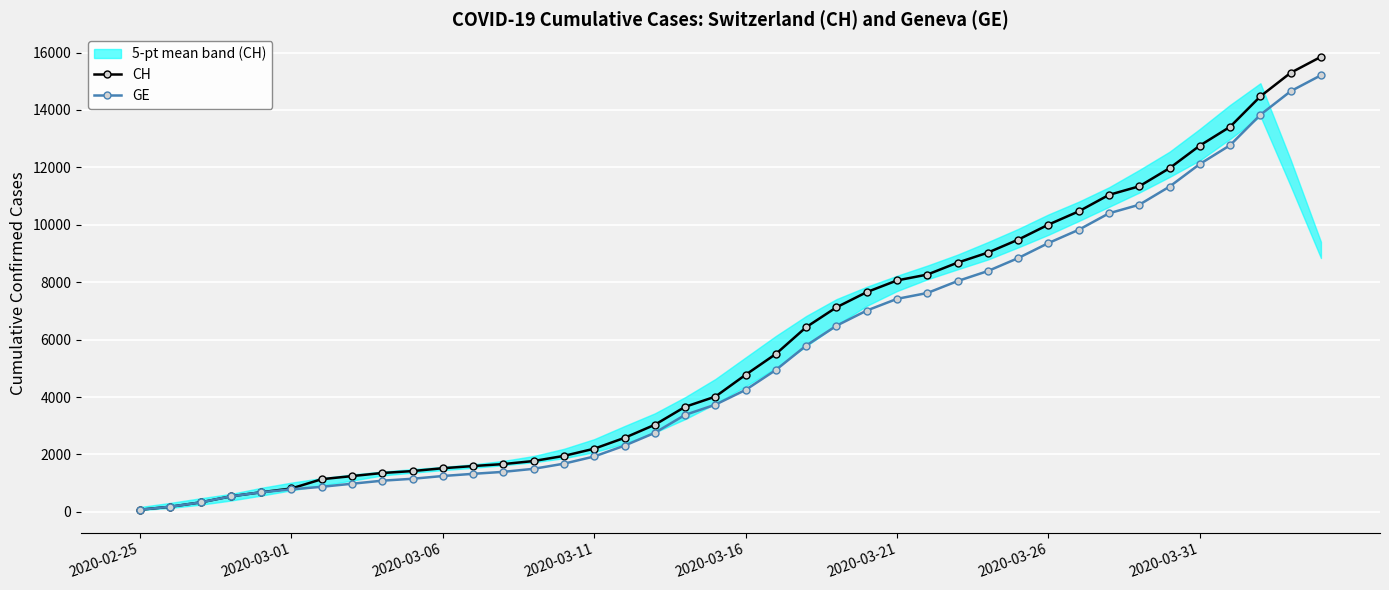

True or false: GE and CH intersect in this chart.

False